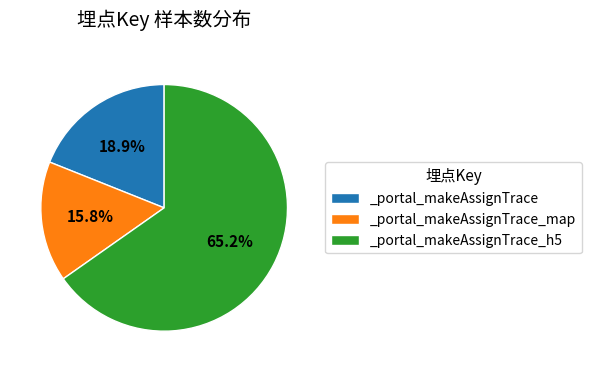

Between _portal_makeAssignTrace_h5 and _portal_makeAssignTrace_map, which is larger?

_portal_makeAssignTrace_h5